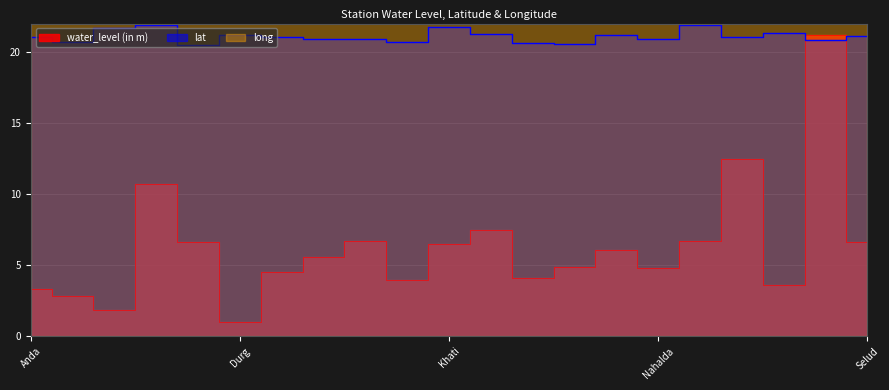

The value of lat at Bemetara is 35.7. True or false?

False